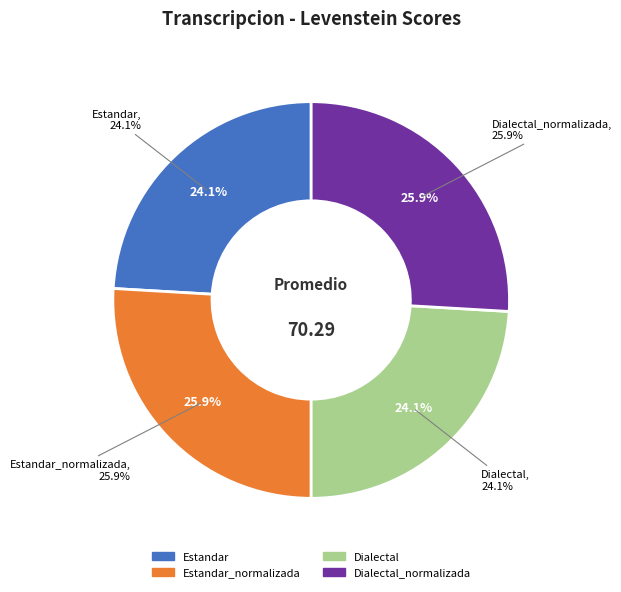

Combined, what portion of the pie is Estandar_normalizada and Estandar?

50.0%